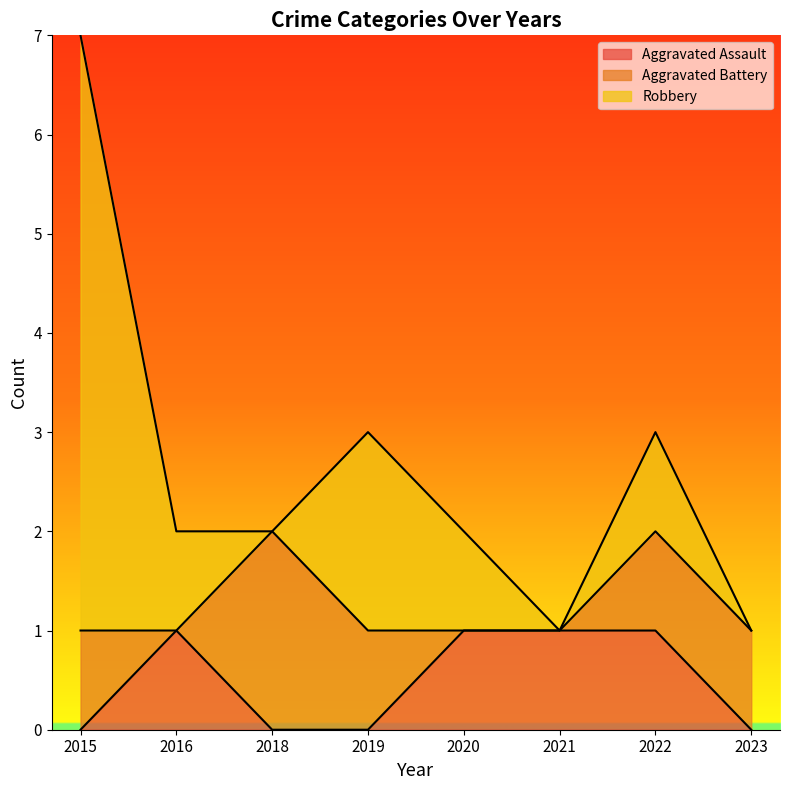

What are all the series names shown in the legend?

Aggravated Assault, Aggravated Battery, Robbery